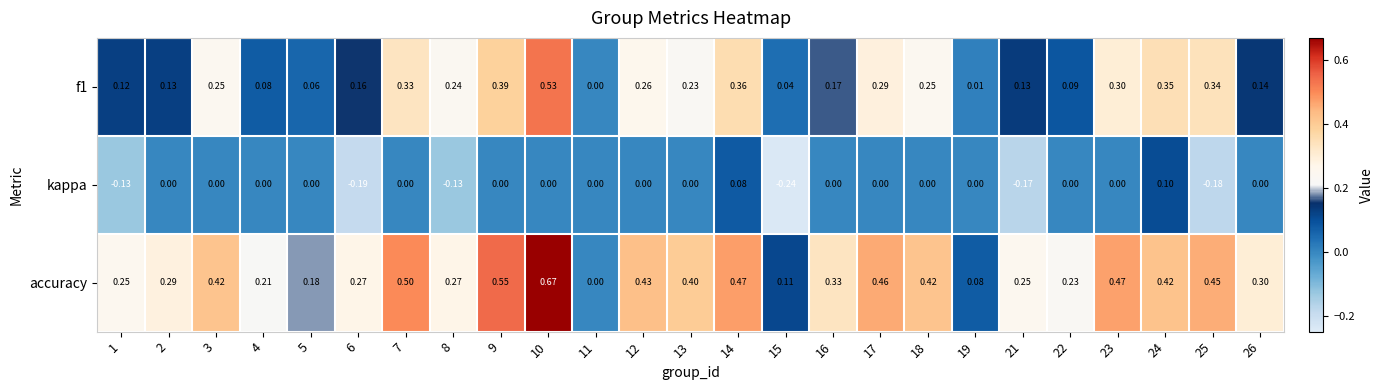

Which series has the widest spread of values?

accuracy